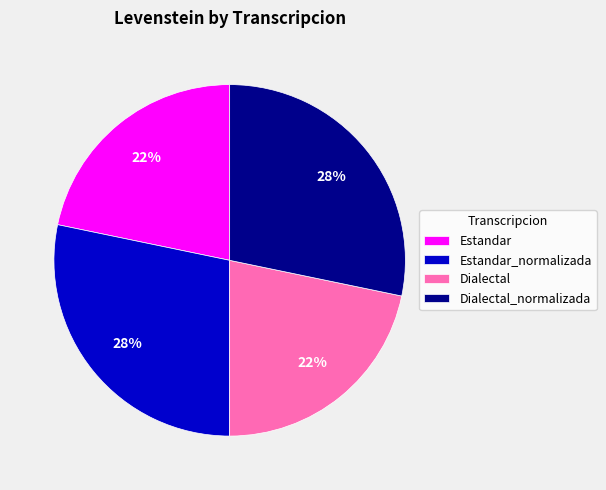

Do Dialectal_normalizada and Estandar_normalizada together represent more than half of the pie?

Yes